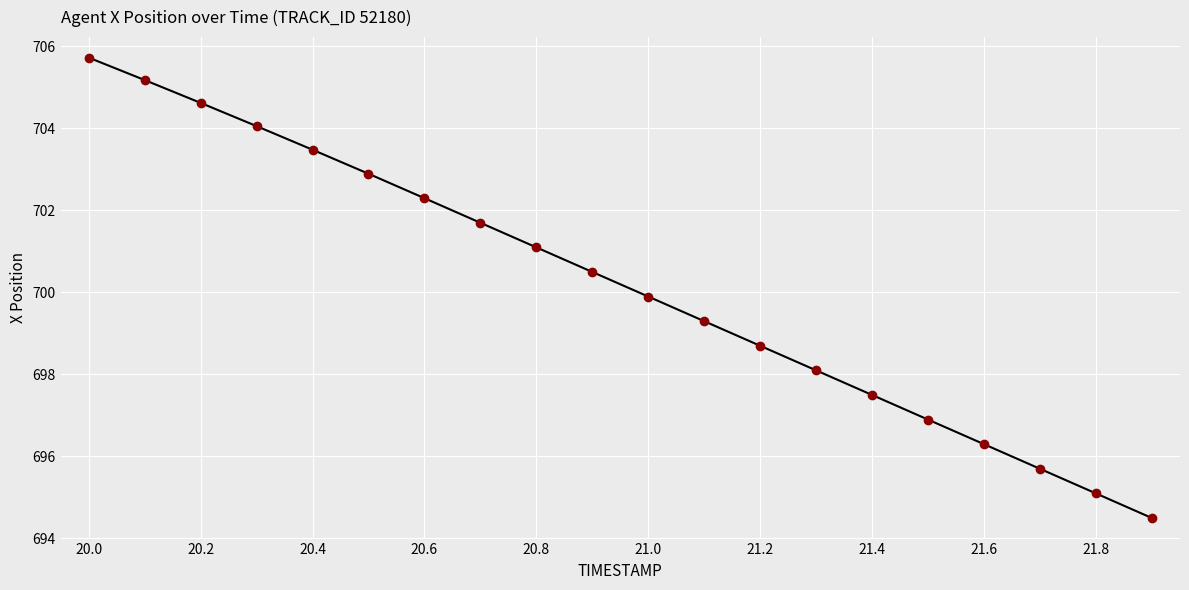

What is the smallest value displayed?

694.5